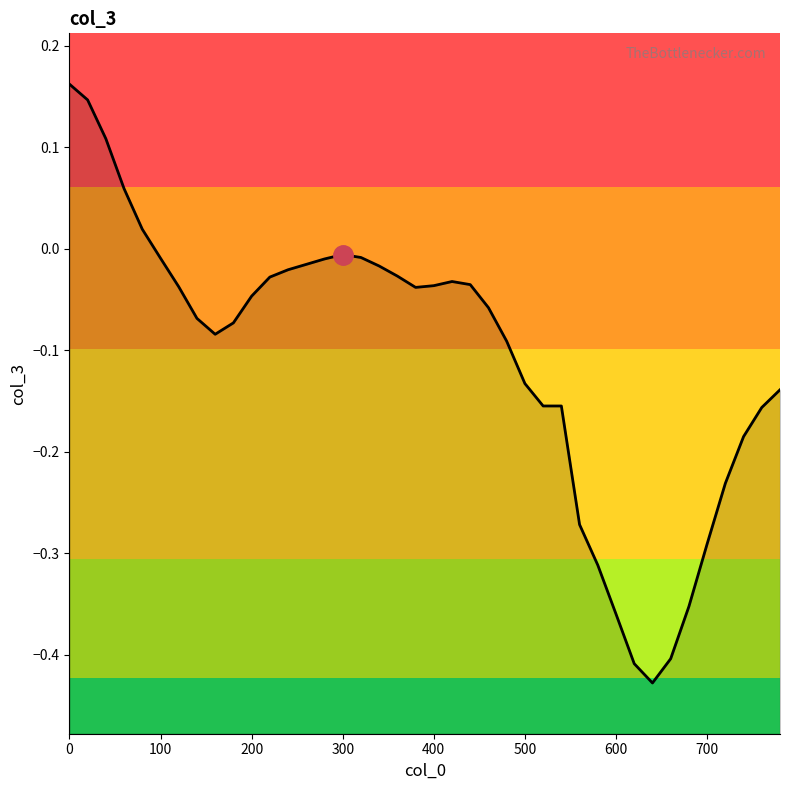

The chart shows a value of -0.6 at 600. True or false?

False